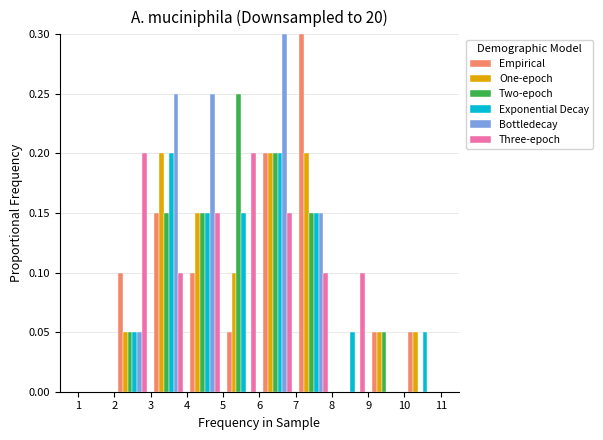

What is the height of the Exponential Decay bar covering 3 to 4 on the x-axis? The values are not printed on the chart, so give them approximately, as read against the axis.

0.20